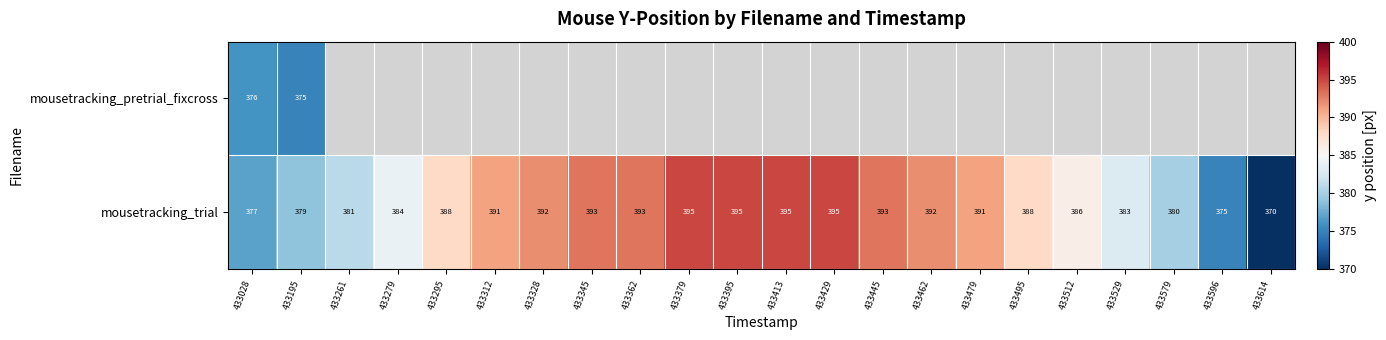

What is the sum of the mousetracking_trial values at 433312 and 433479?

782